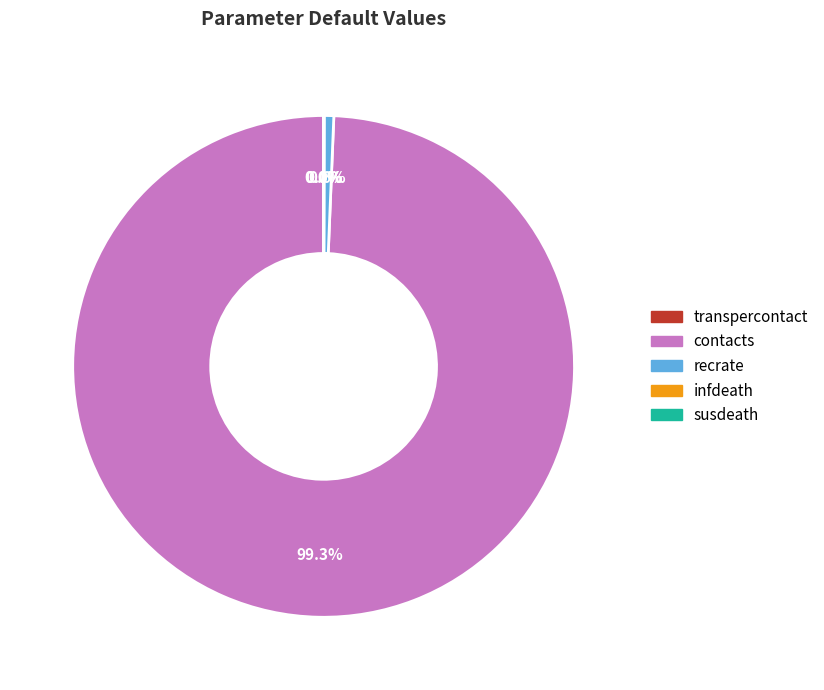

Does contacts represent more than half of the total?

Yes